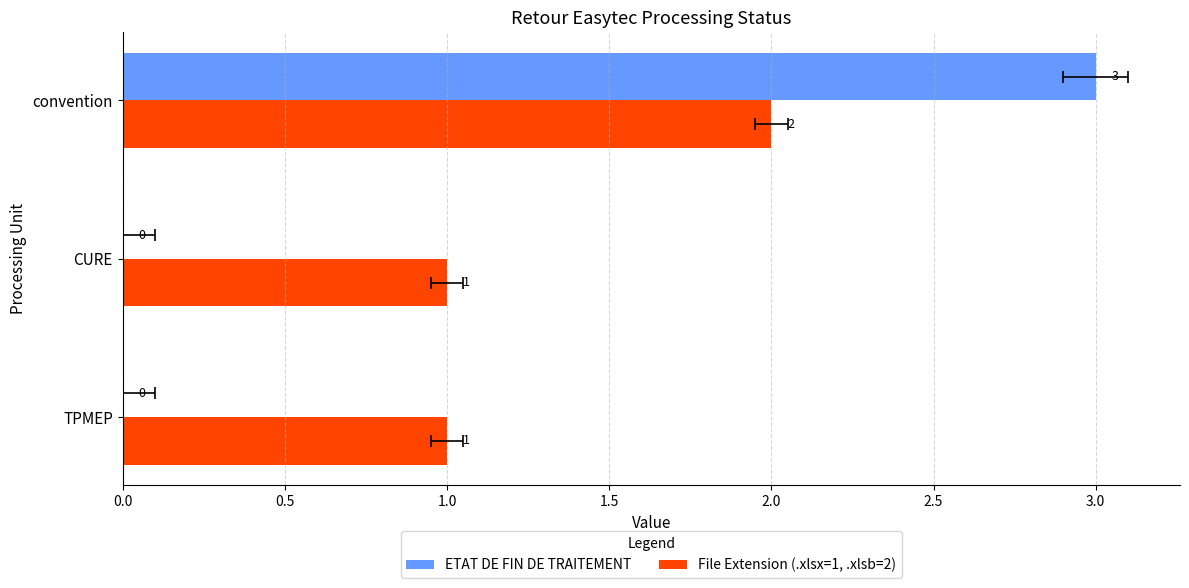

What are all the series names shown in the legend?

ETAT DE FIN DE TRAITEMENT, File Extension (.xlsx=1, .xlsb=2)